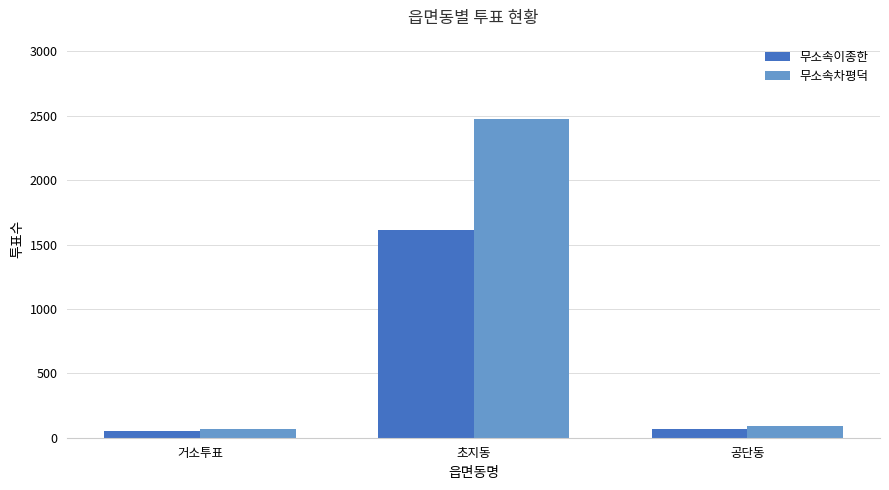

What is the label of the 2nd bar from the left?

초지동